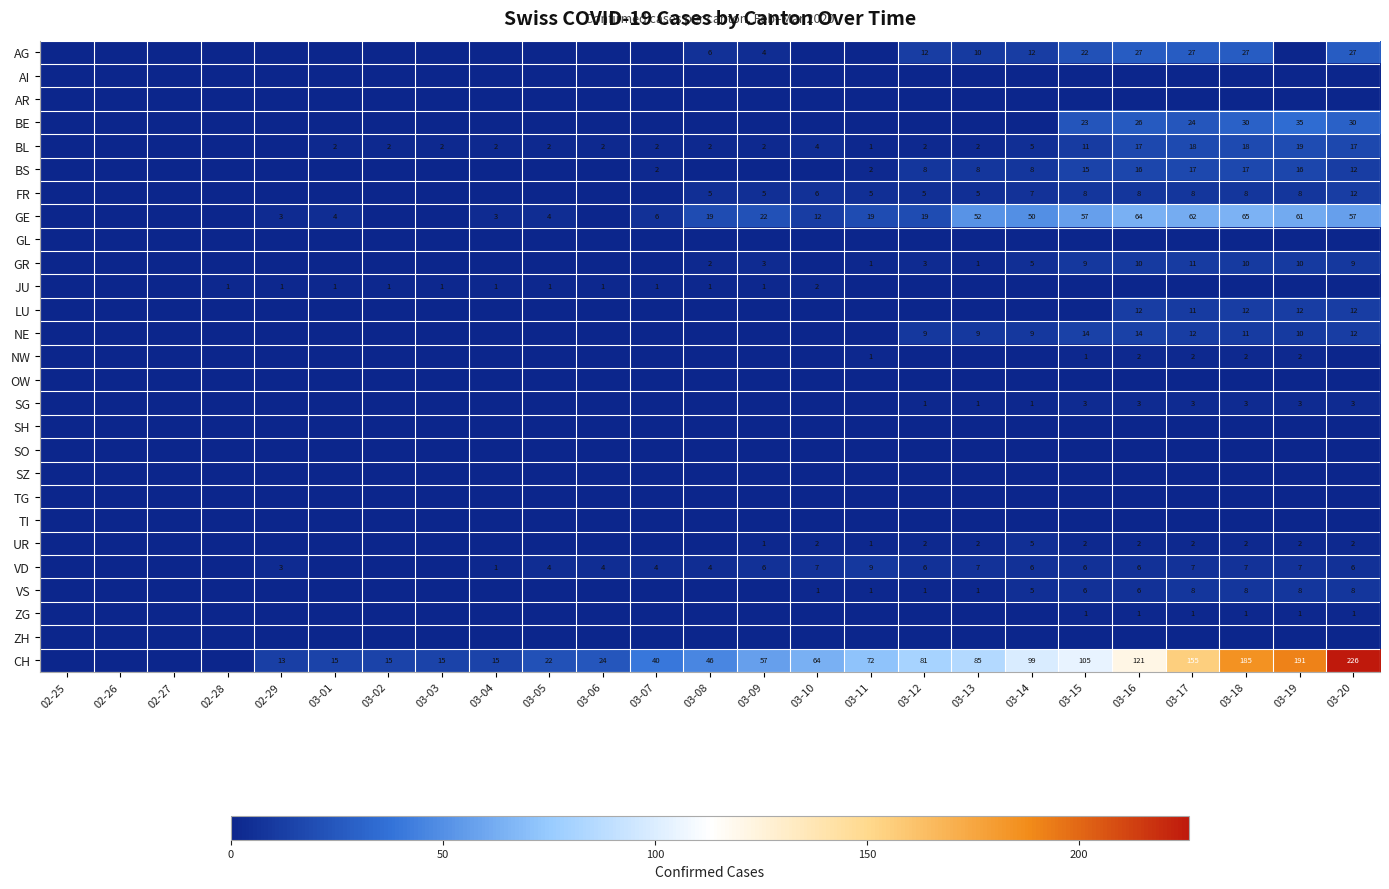

Count the number of categories in the chart.

25